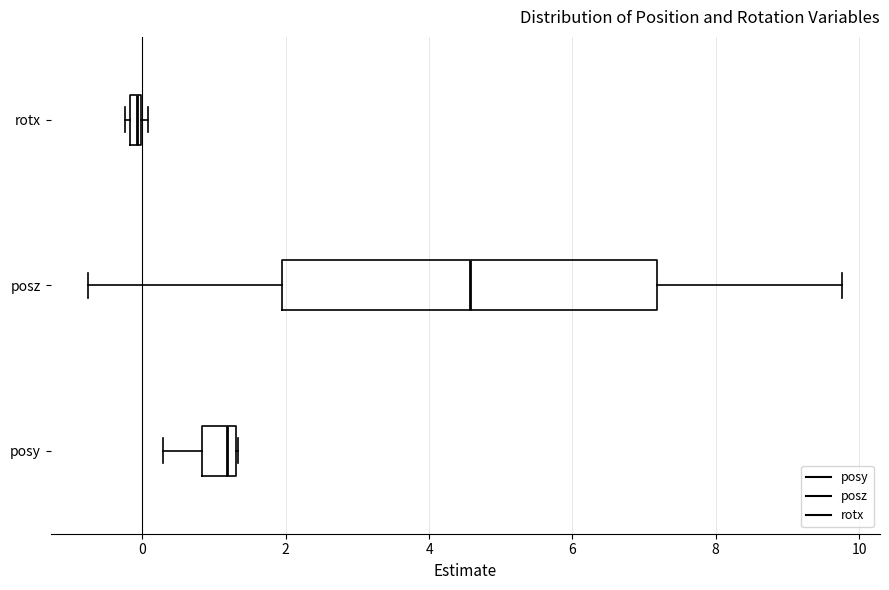

Which box's median line is the furthest to the right?

posz